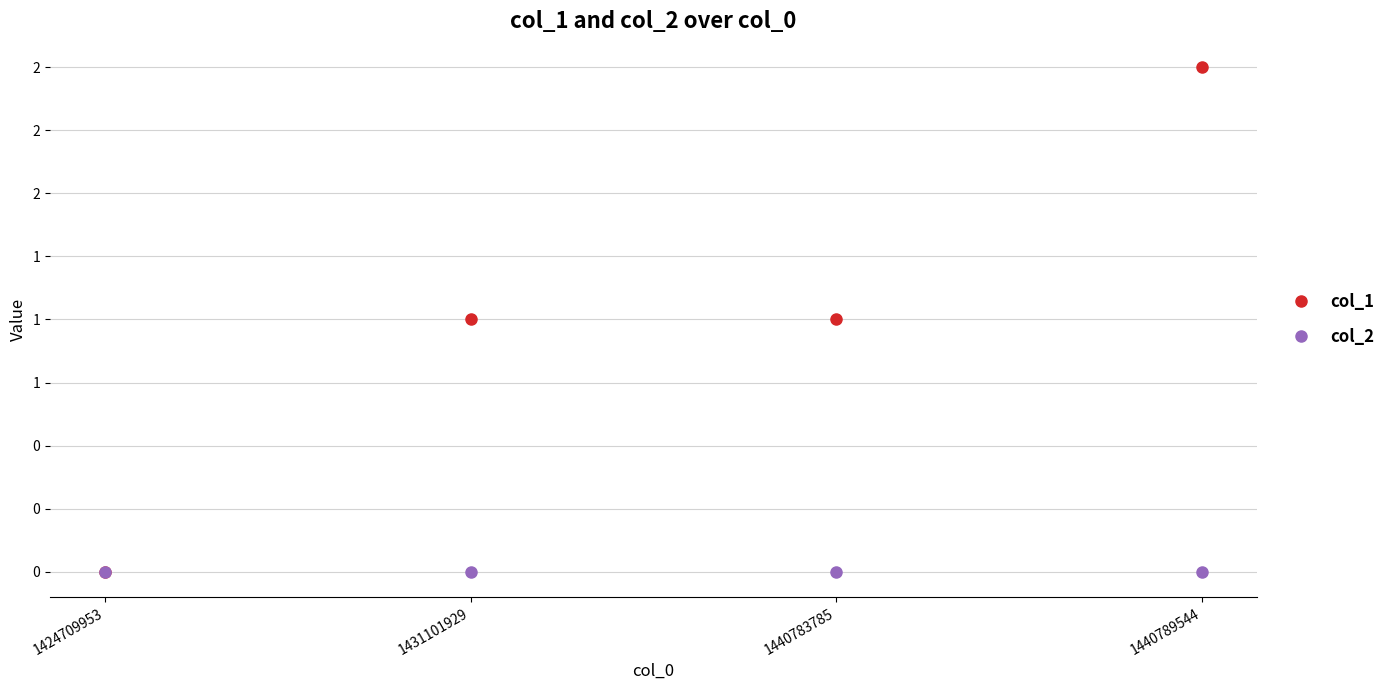

What are all the series names shown in the legend?

col_1, col_2